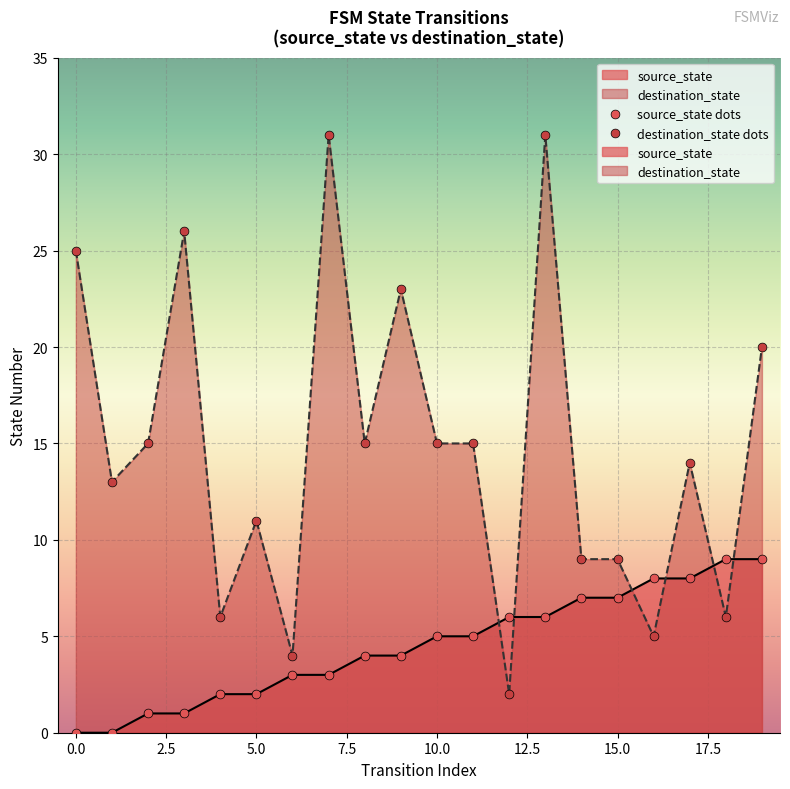

Which series contains the highest Y value?

destination_state dots